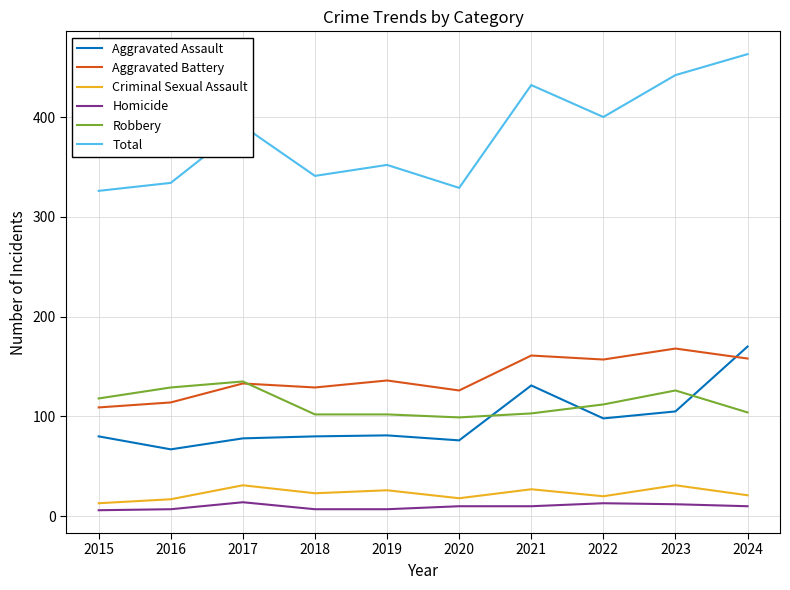

What is the maximum value shown in the chart?

463